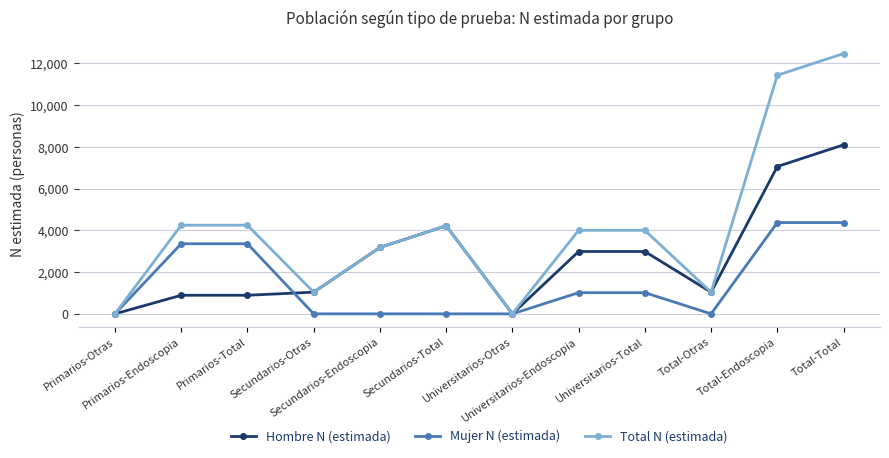

The Hombre N (estimada) series shows 890 at Primarios-Endoscopia. True or false?

True